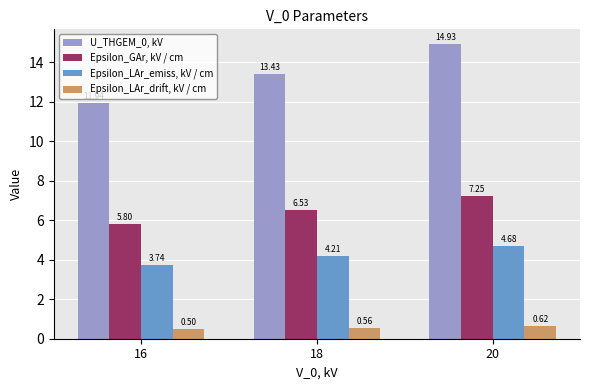

What is the difference between the maximum and minimum values in the Epsilon_LAr_emiss, kV / cm series?

0.9